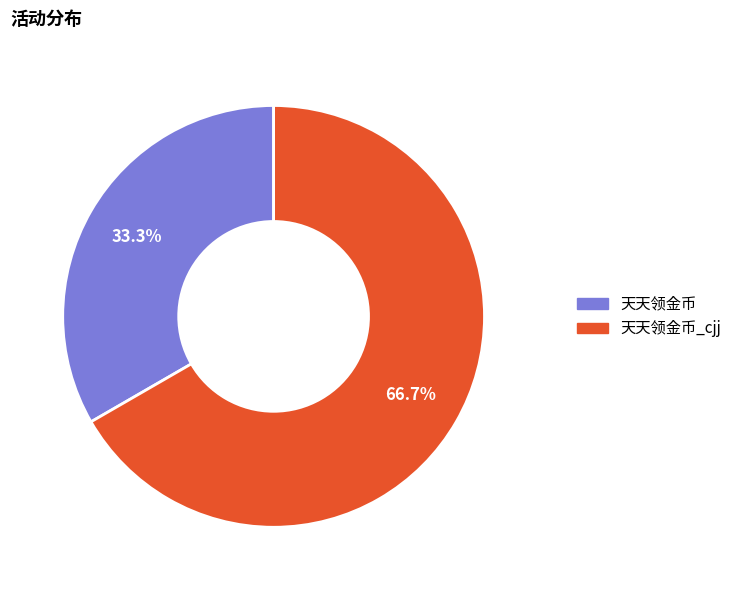

To the nearest percent, what is the difference between the largest and smallest slice percentages?

33%